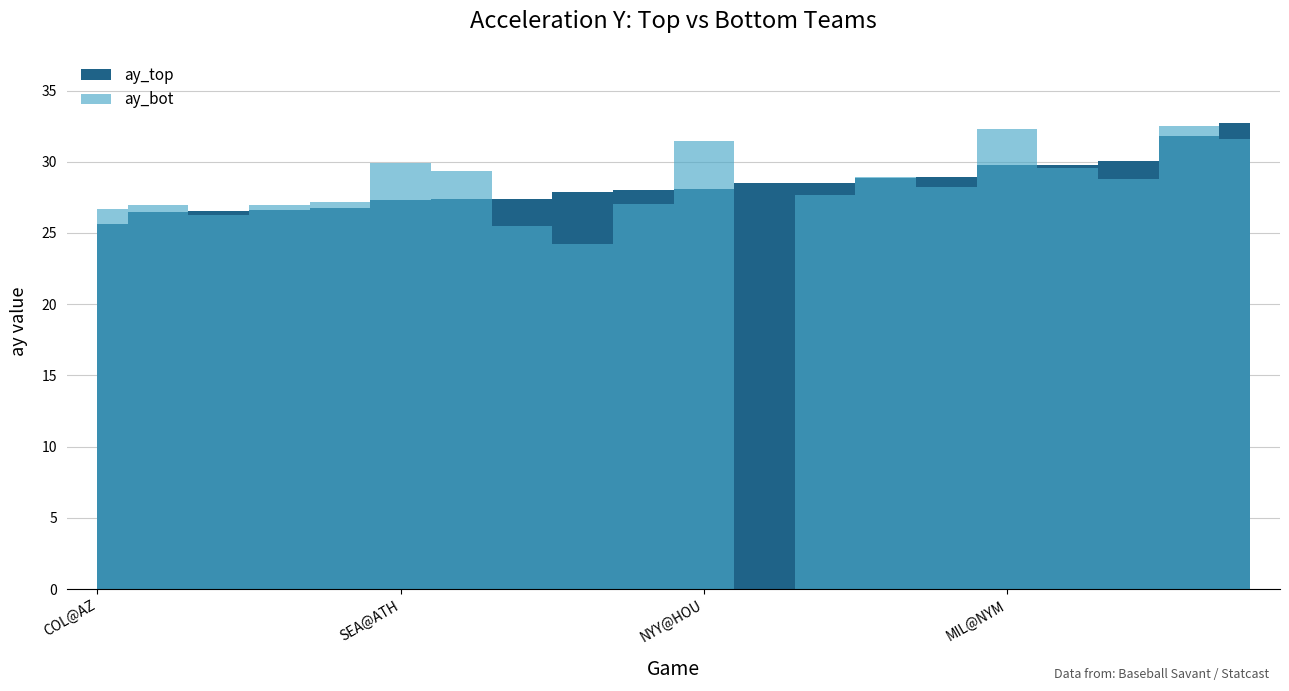

Between TOR@TB and ATL@PHI, which is larger?

TOR@TB